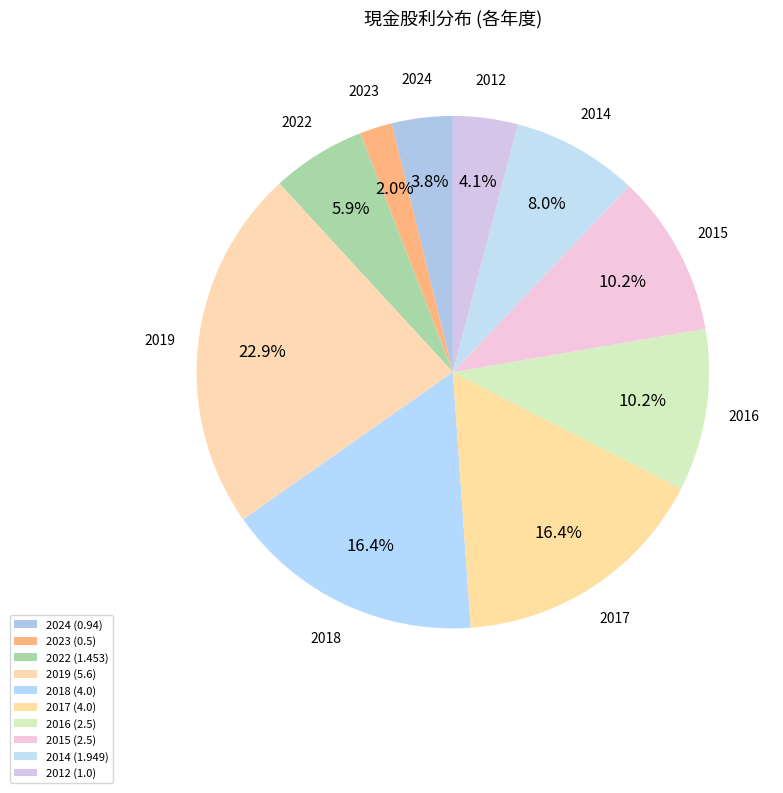

How many segments does this pie chart have?

10